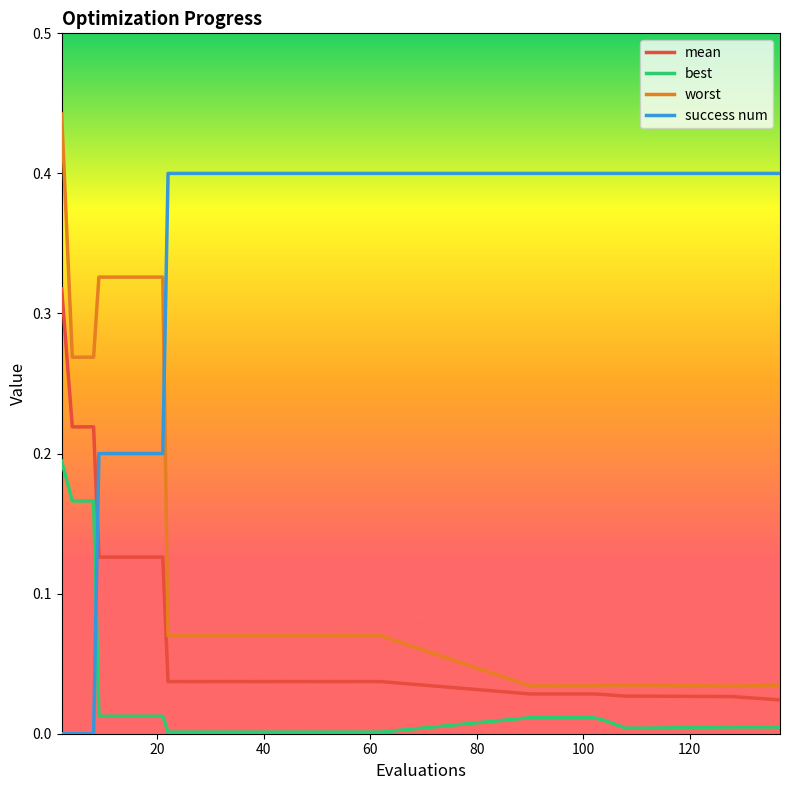

Which series has the largest total across all categories?

success num